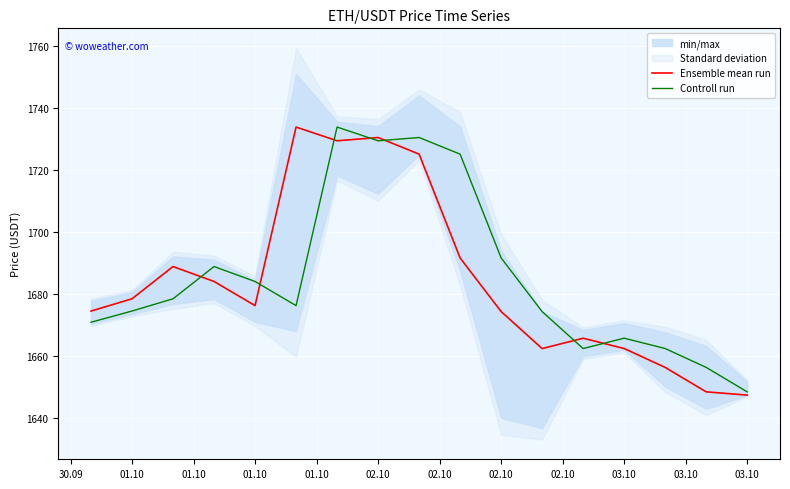

Reading left to right, list all the values displayed in this chart.

Ensemble mean run: 1674.5	1678.4	1688.8	1684.0	1676.2	1733.8	1729.4	1730.4	1725.1	1691.6	1674.3	1662.4	1665.7	1662.4	1656.3	1648.5	1647.4
Controll run: 1670.9	1674.5	1678.5	1688.8	1684.0	1676.2	1733.8	1729.4	1730.4	1725.1	1691.6	1674.3	1662.4	1665.8	1662.4	1656.3	1648.5